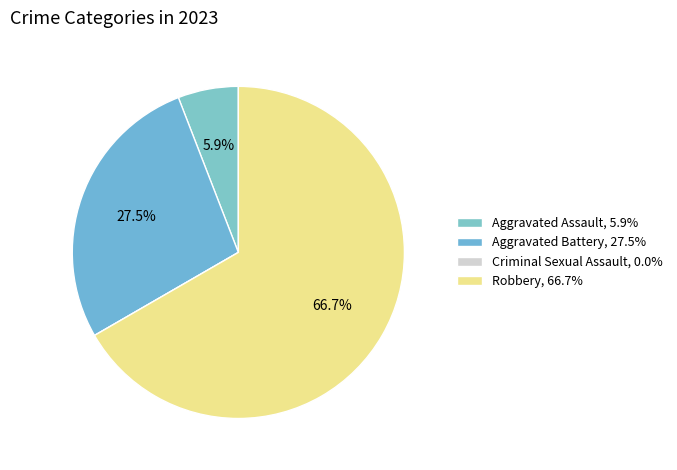

Rank the categories by value from highest to lowest.

Robbery, Aggravated Battery, Aggravated Assault, Criminal Sexual Assault